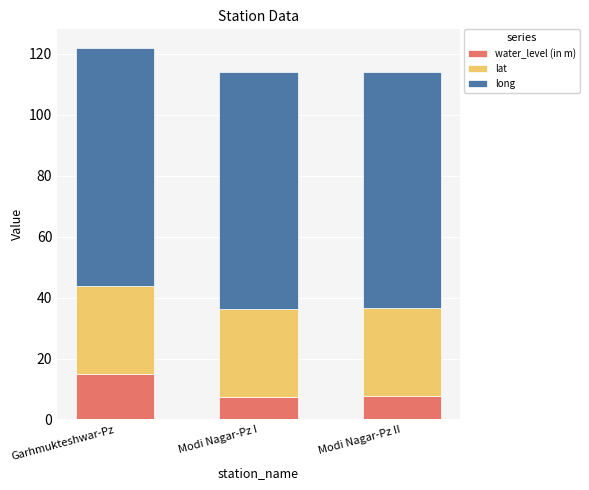

Is it true that water_level (in m) equals 7.4 at Modi Nagar-Pz I?

True